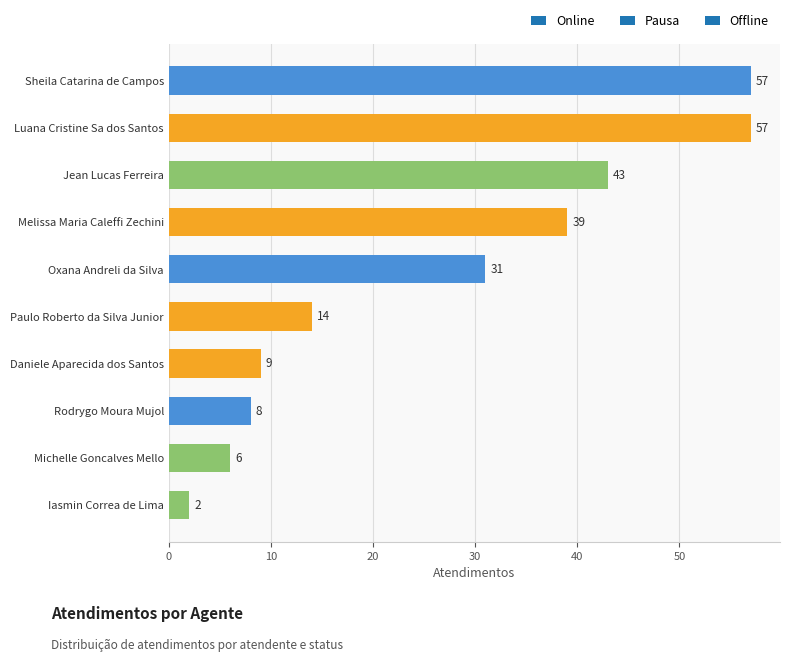

How many categories are shown in the chart?

10